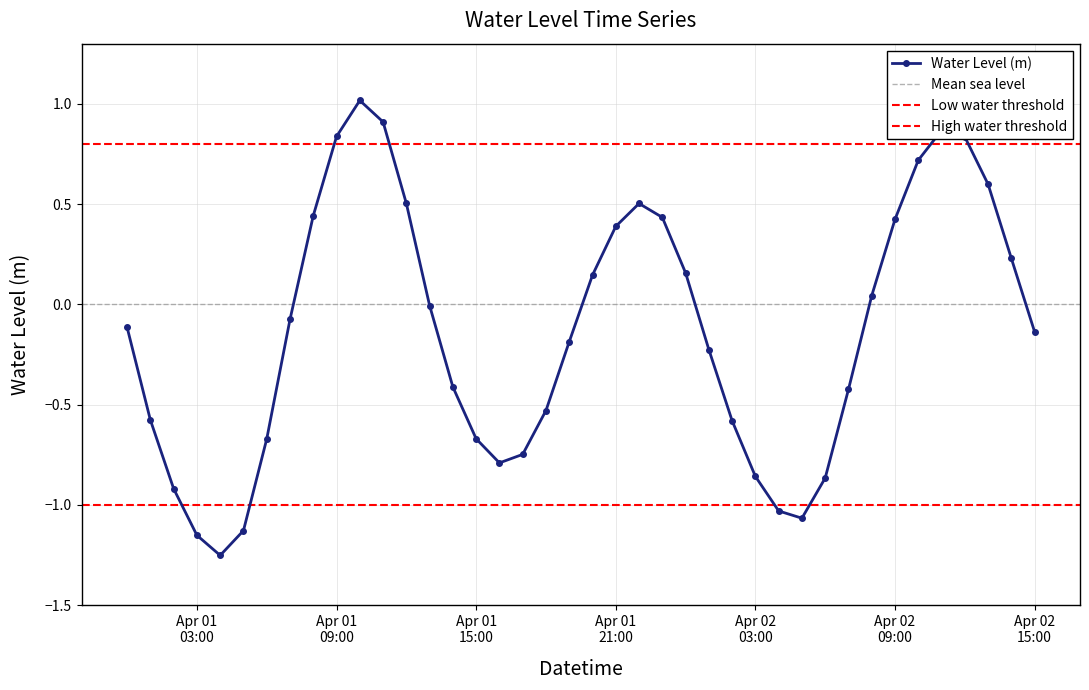

Reading right to left, list all the values displayed in this chart.

-0.1	0.2	0.6	0.8	0.9	0.7	0.4	0.0	-0.4	-0.9	-1.1	-1.0	-0.9	-0.6	-0.2	0.2	0.4	0.5	0.4	0.1	-0.2	-0.5	-0.7	-0.8	-0.7	-0.4	-0.0	0.5	0.9	1.0	0.8	0.4	-0.1	-0.7	-1.1	-1.3	-1.2	-0.9	-0.6	-0.1